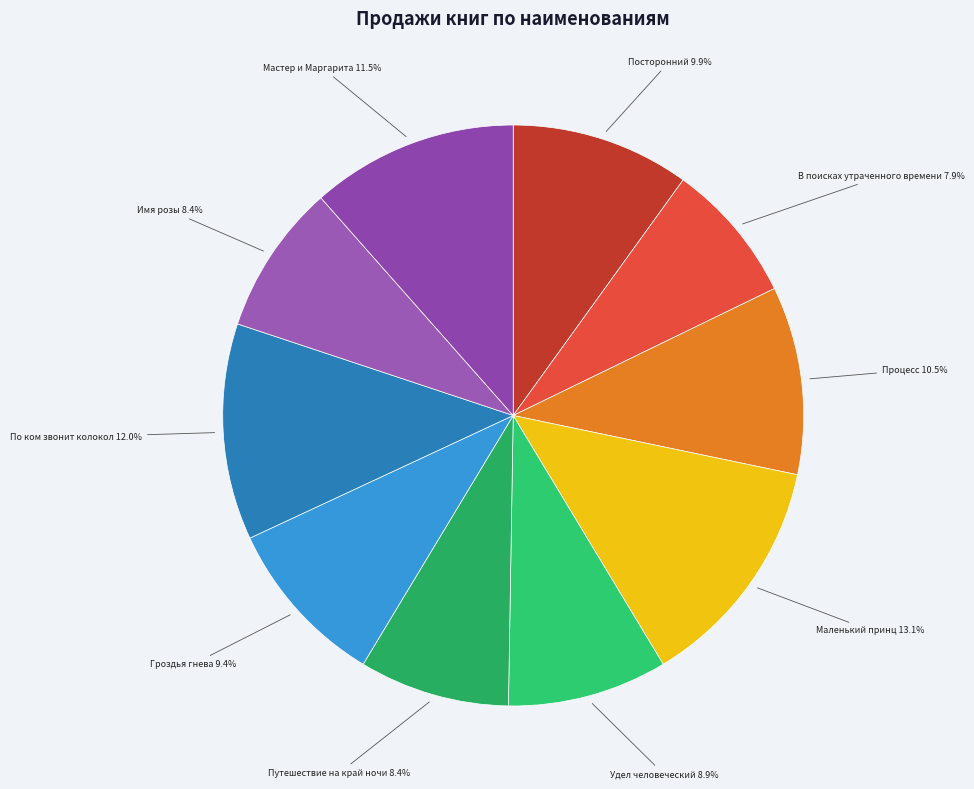

To the nearest percent, what is the difference between the largest and smallest slice percentages?

5%